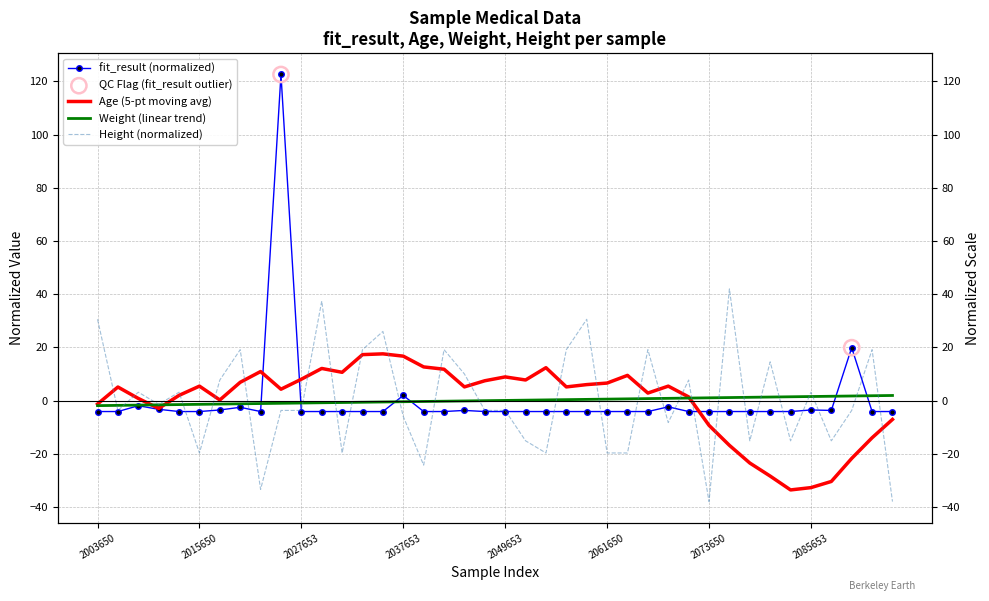

What is the total value across all series at 2065651?

15.0